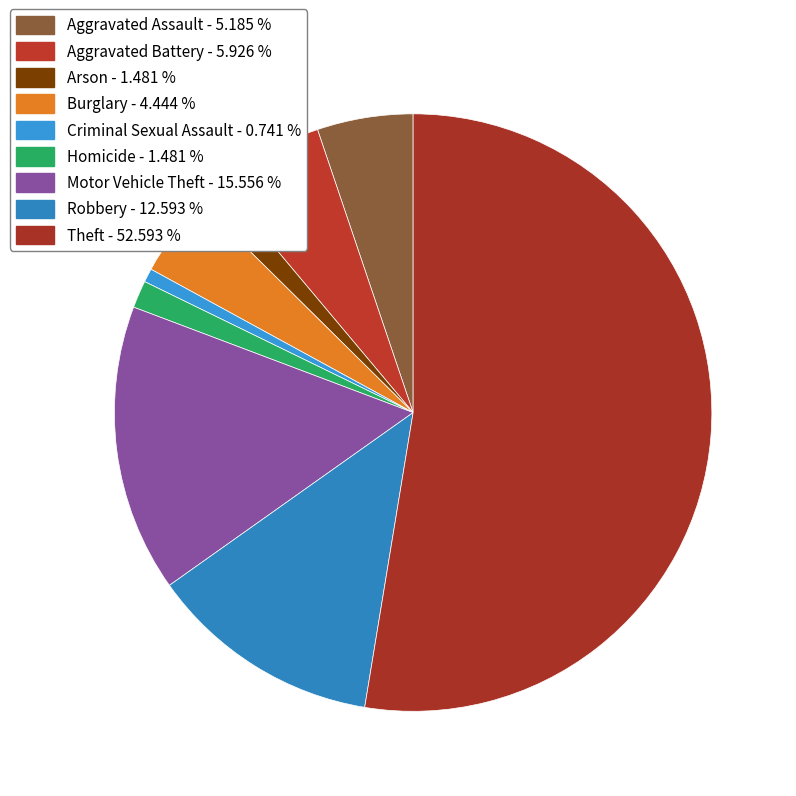

To the nearest percent, what is the average slice percentage?

11%